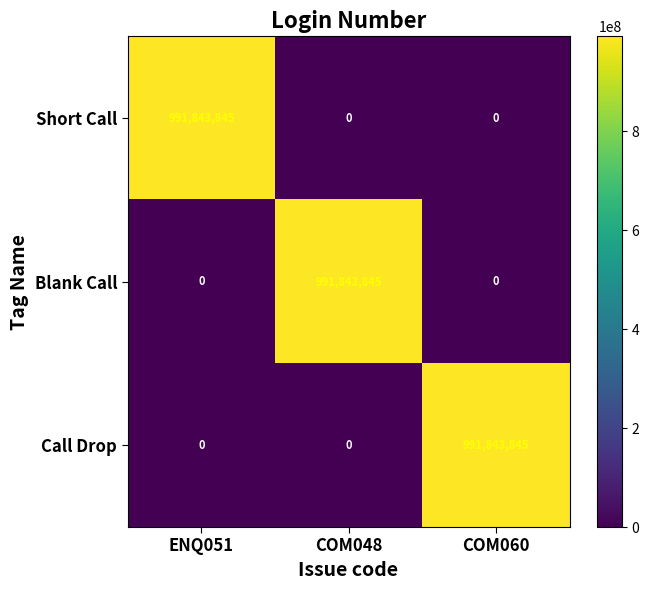

What is the maximum value shown in the chart?

991843845